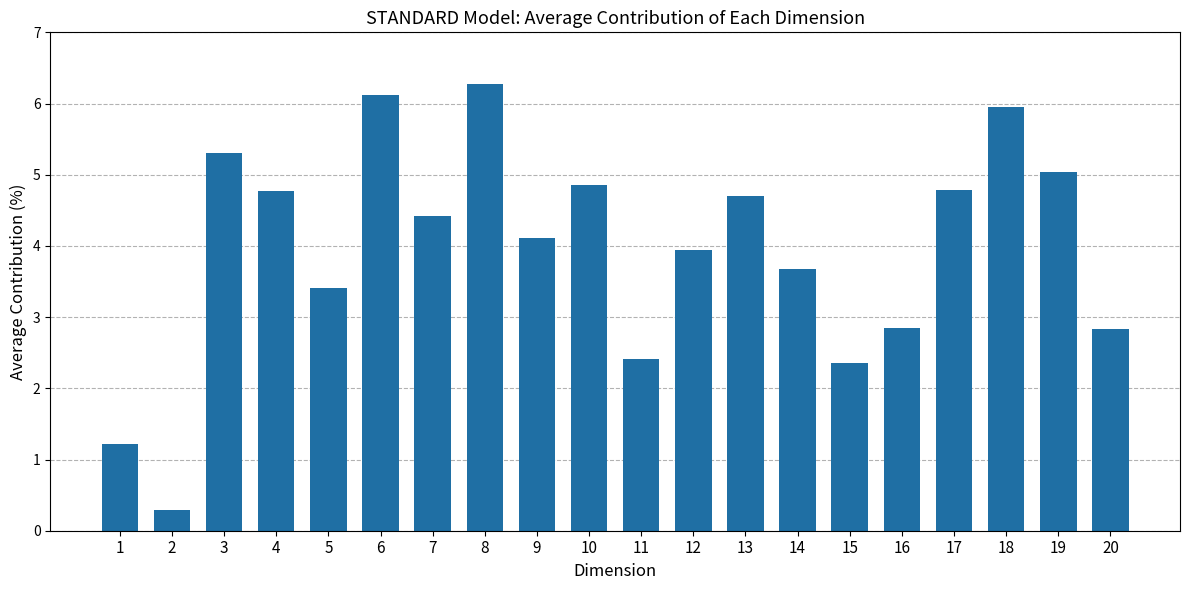

Which category has the highest value across all series?

8